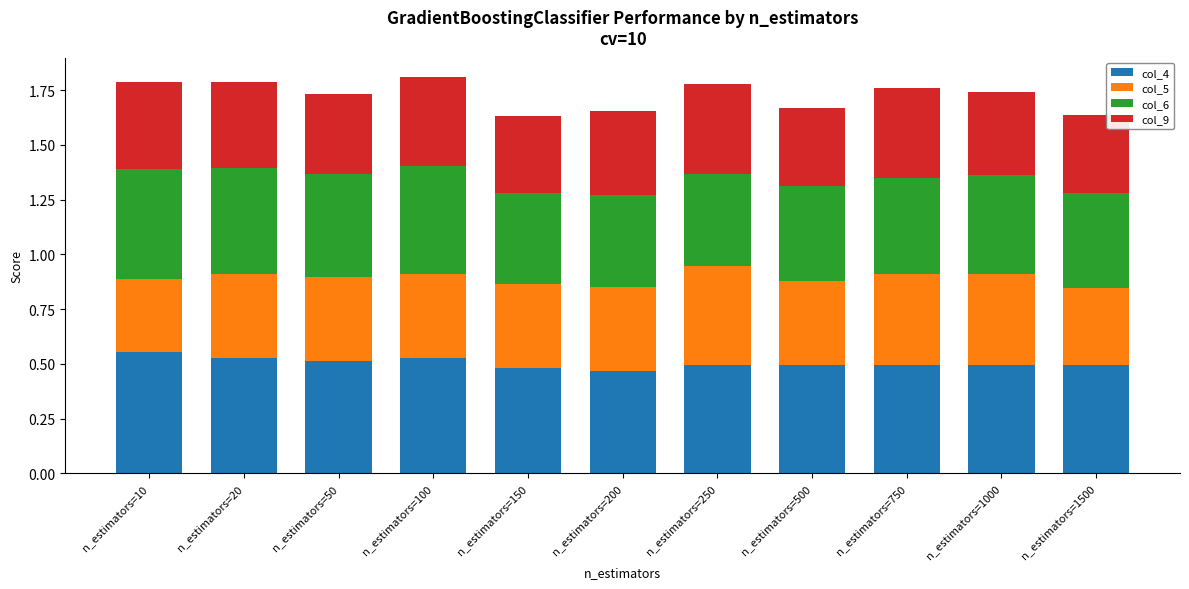

The value of col_4 at n_estimators=1500 is 0.5. True or false?

True